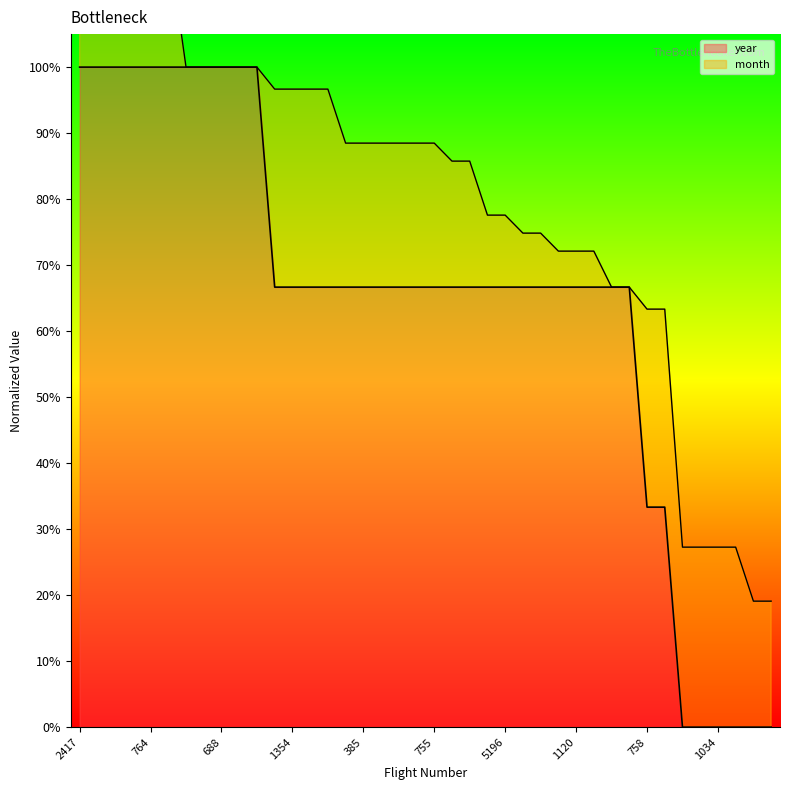

What is the difference between the second highest and minimum values?

1.0